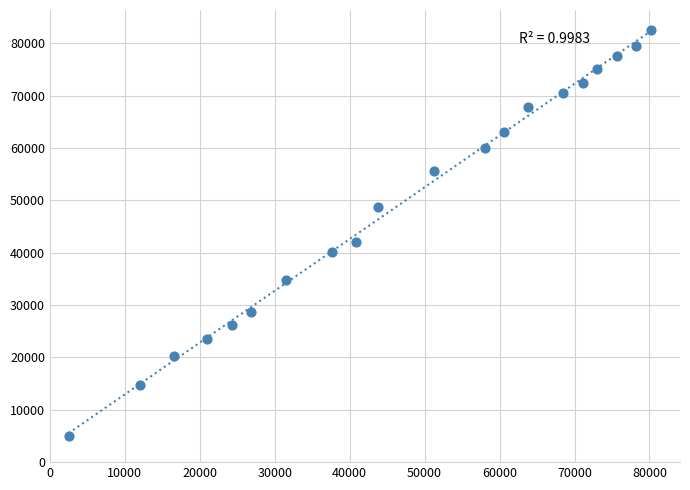

What Y value in the scatter plot is closest to 43750?

42050